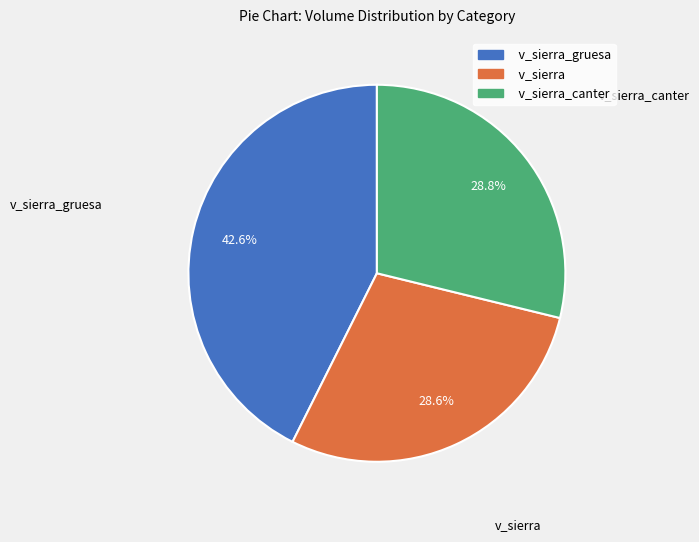

Is there any slice that represents more than half of the pie?

No